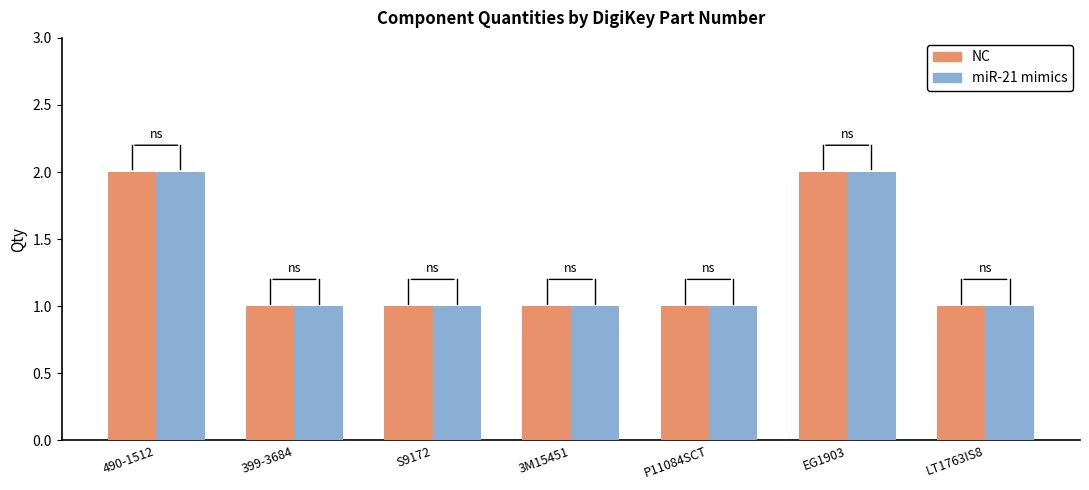

The value of miR-21 mimics at 3M15451 is 1. True or false?

True